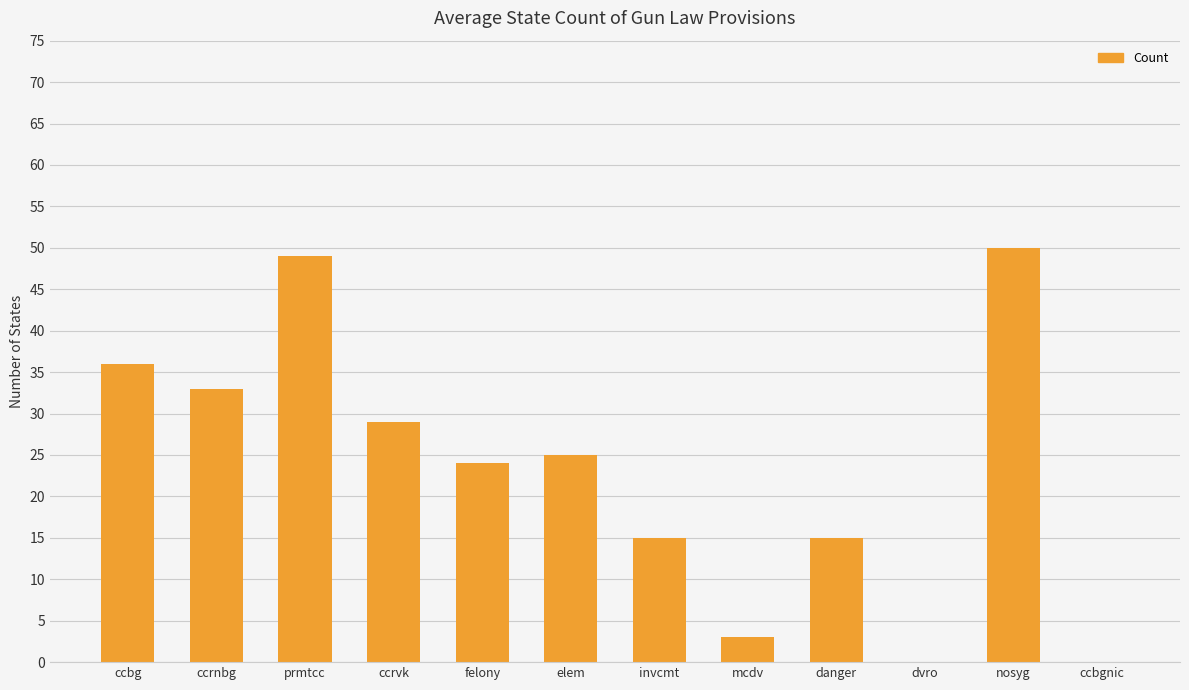

Where is the data nearest to the value 25?

elem